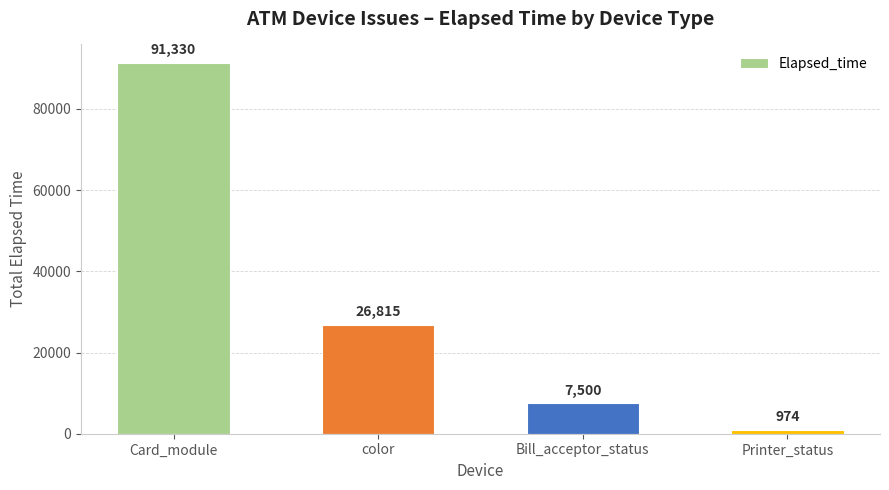

What is the label of the 1st bar from the right?

Printer_status